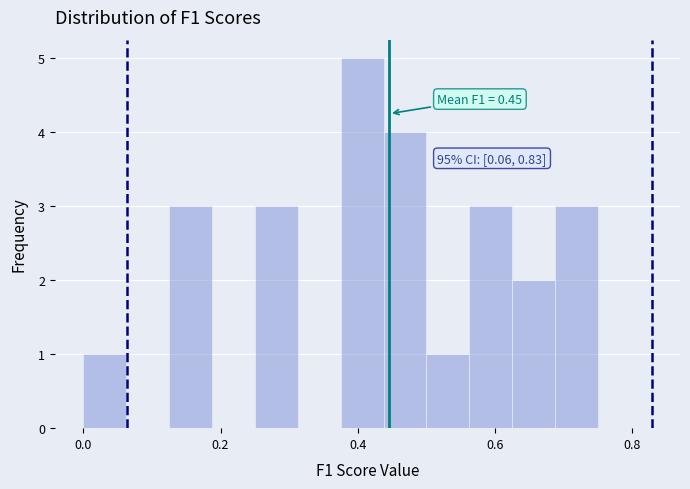

Around what value on the x-axis is the tallest bar? Give the approximate position of its centre, as read against the axis.

0.40